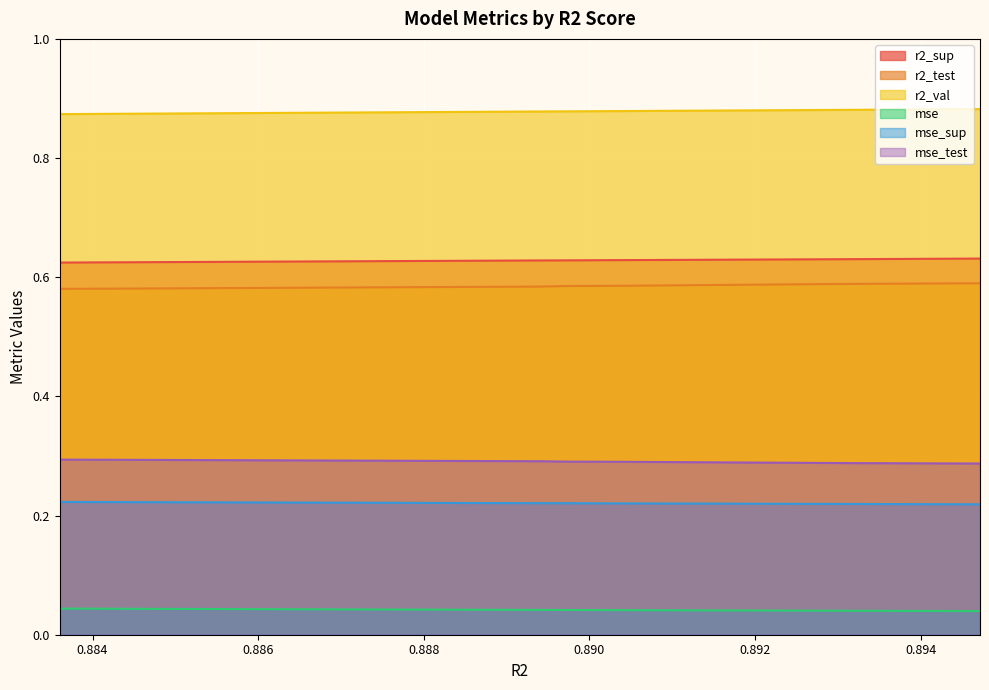

What is the spread (max minus min) of values at 0.8843292249496465?

0.8